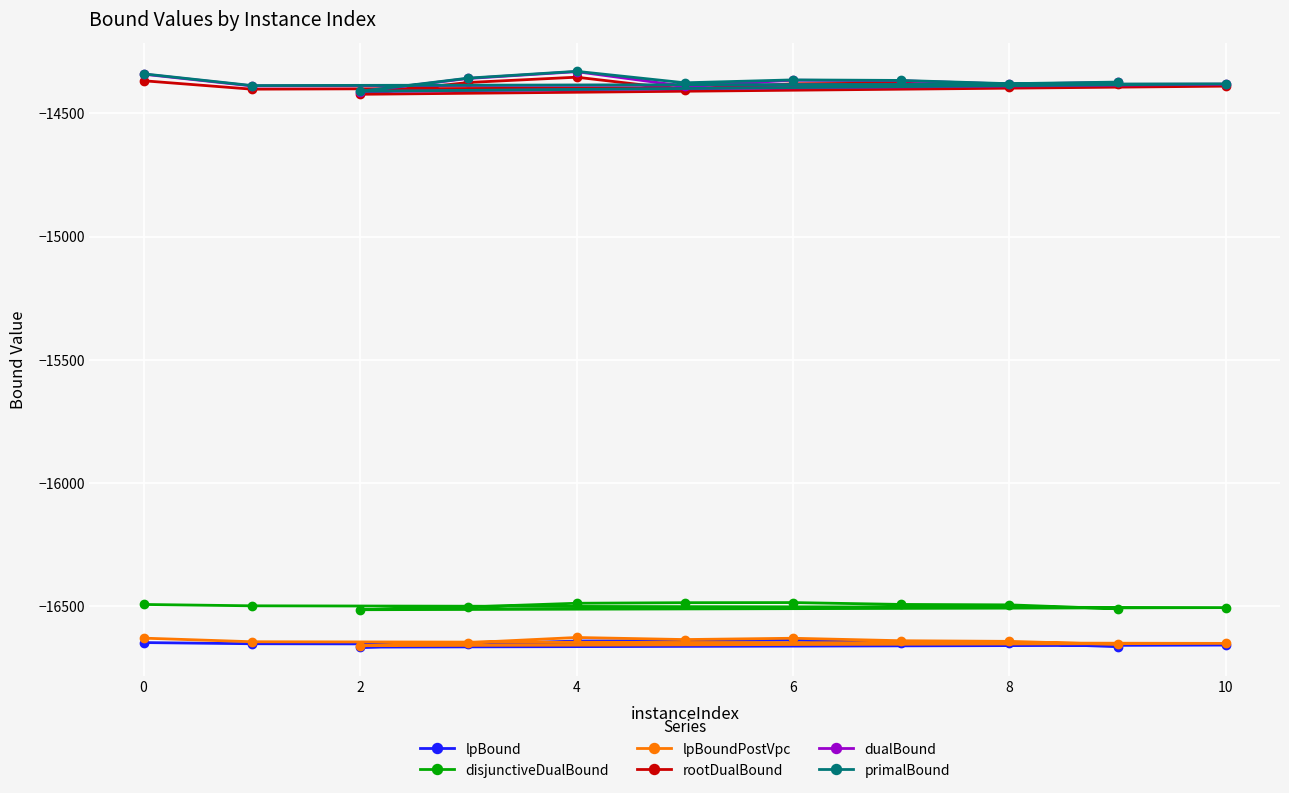

The value of primalBound at 8 is -23326.0. True or false?

False